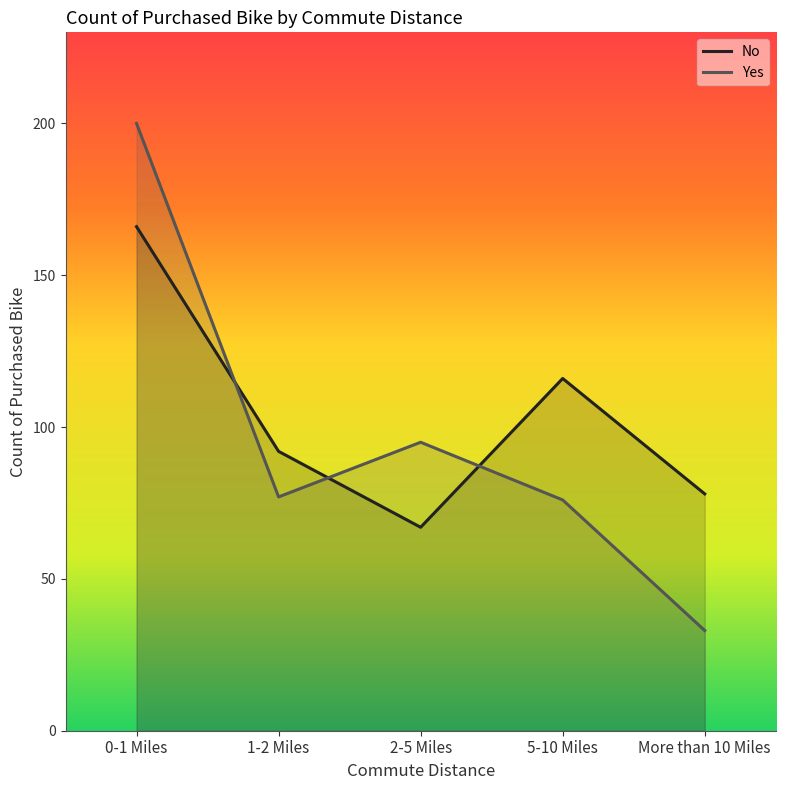

Which series has the widest spread of values?

Yes